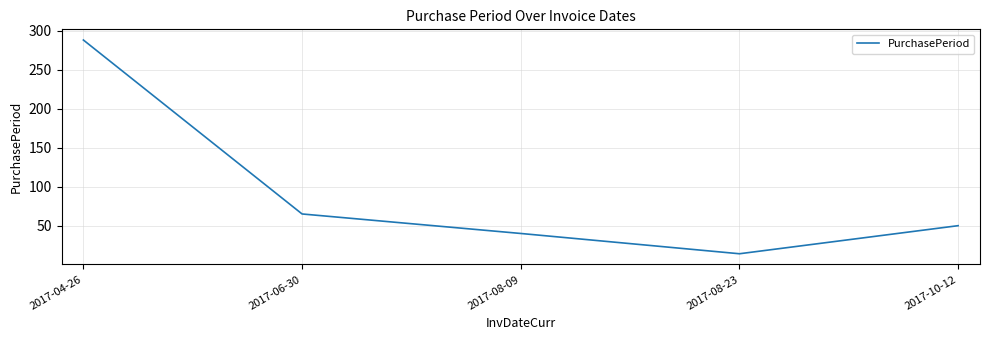

What is the smallest value displayed?

14